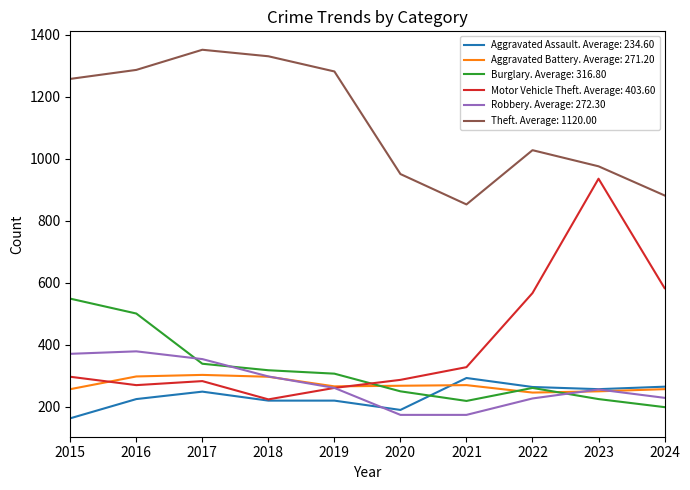

What is the approximate value of Theft. Average: 1120.00 at 2020?

951